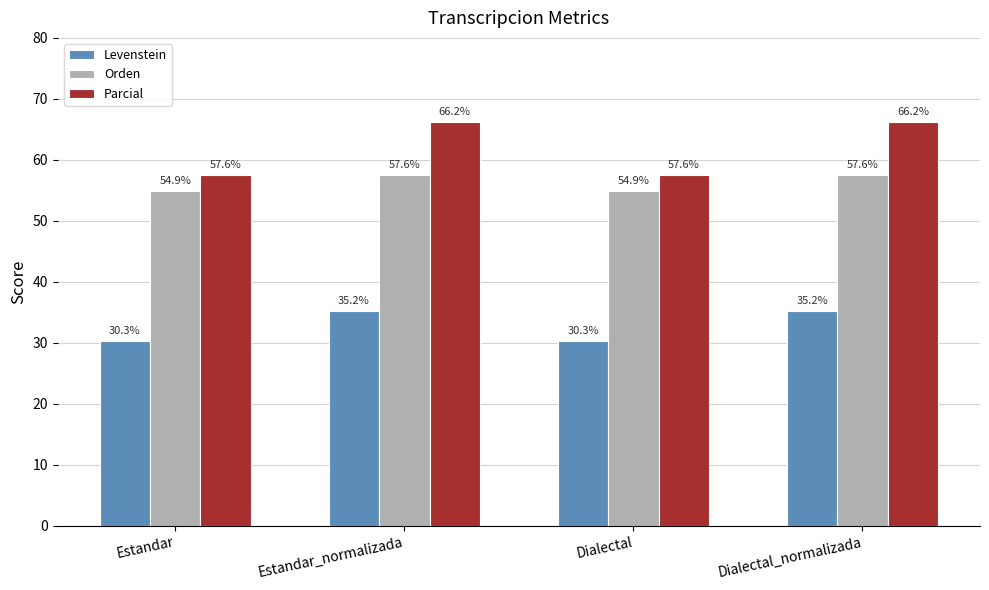

How many bars are there in total?

12